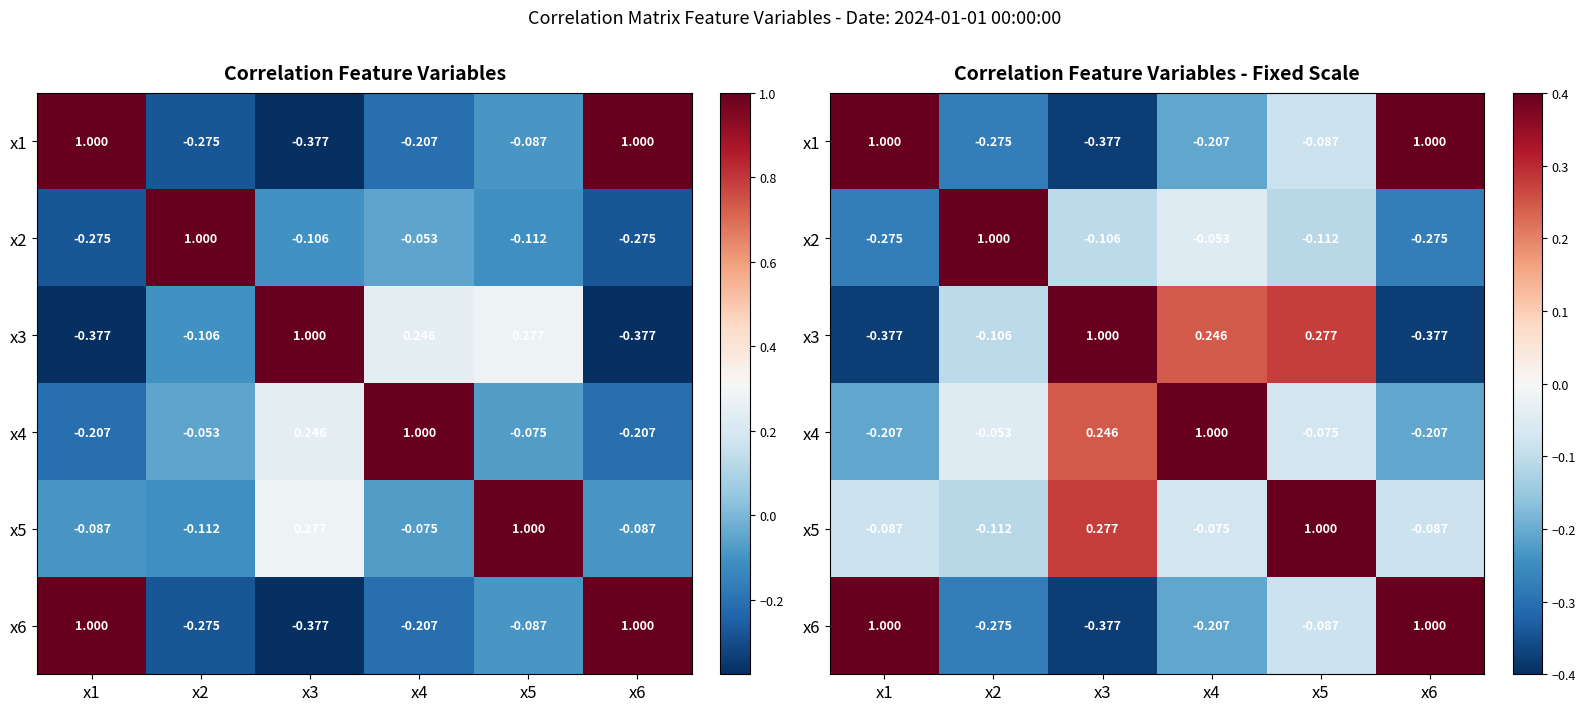

At which label does x4 first exceed 0?

x3